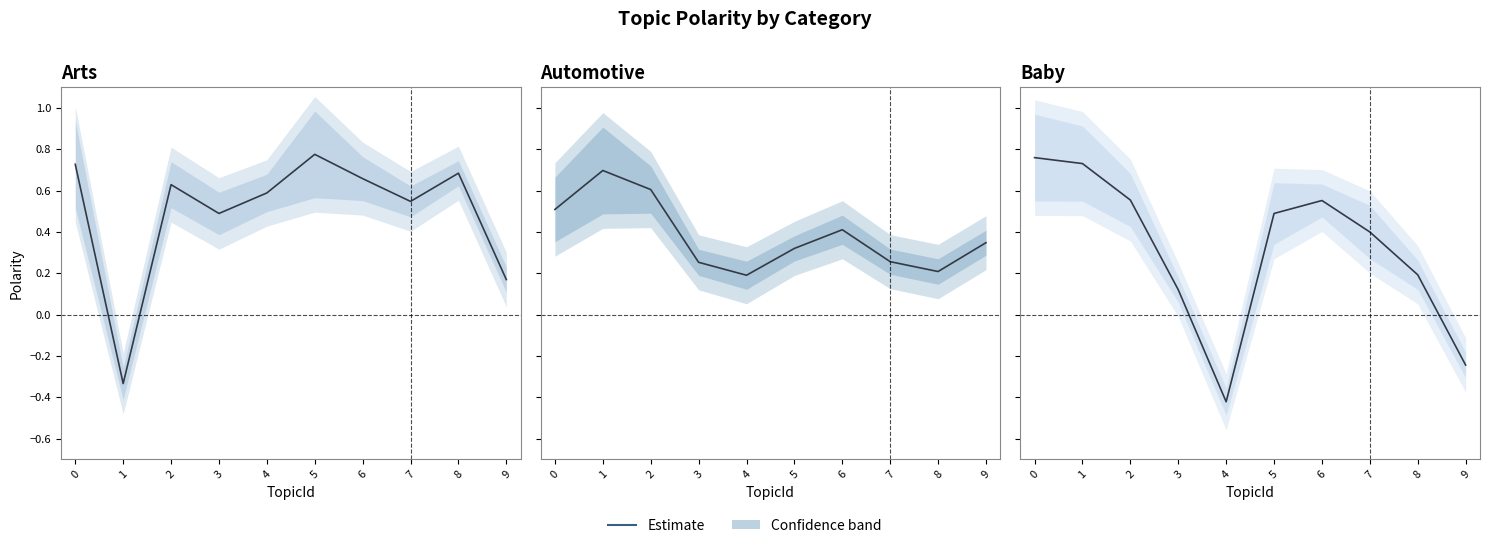

At 1, list the series in order from largest to smallest.

Baby, Automotive, Arts